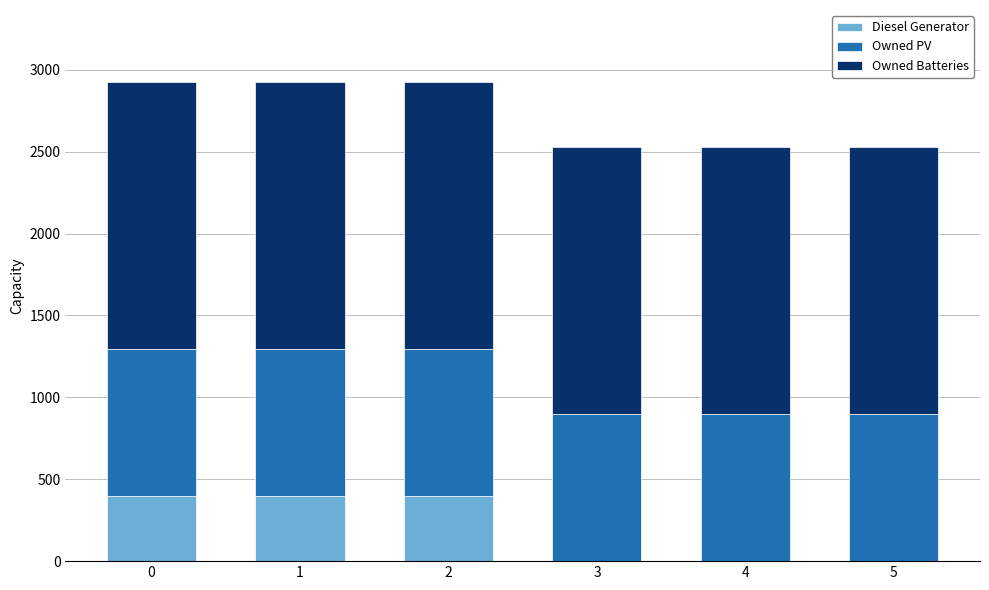

What is the maximum value for Diesel Generator?

400